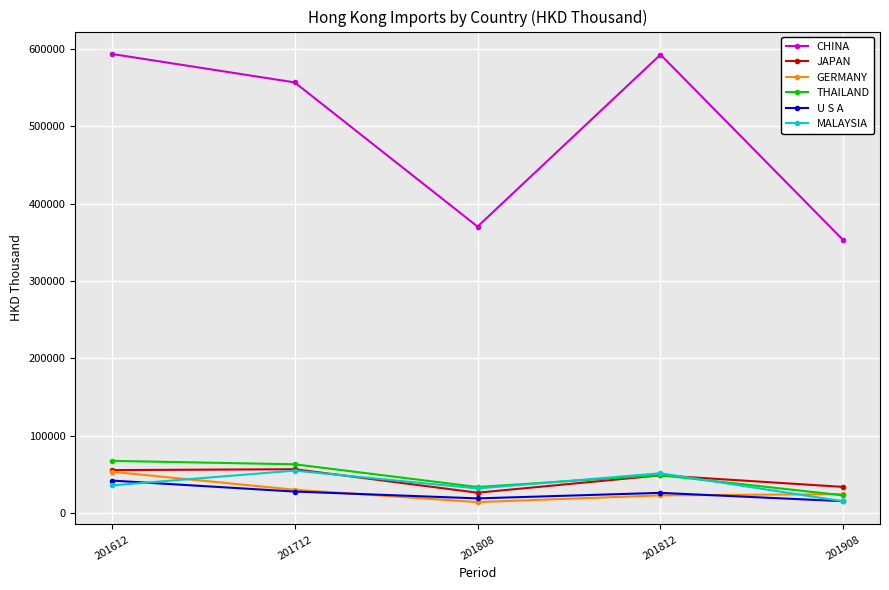

Is this an area chart (filled region under the line)?

No